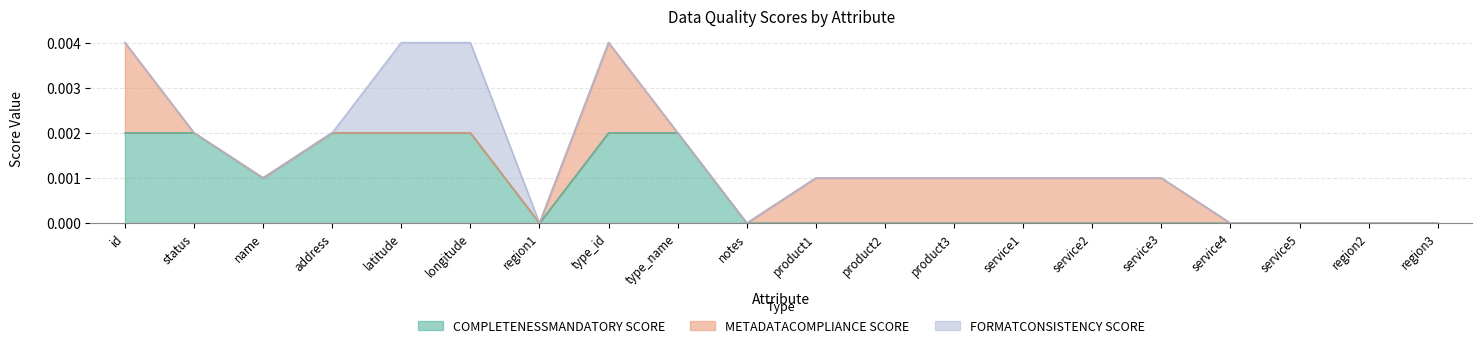

Count the COMPLETENESSMANDATORY SCORE values in the range 0 to 1.

20